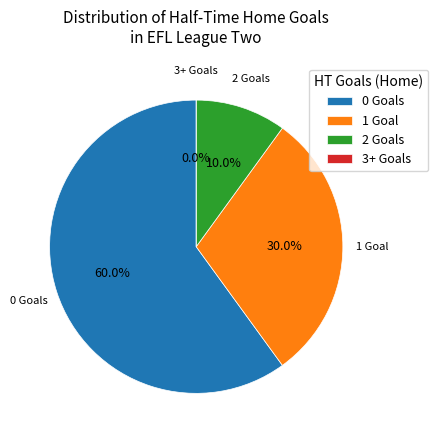

Is 3+ HT Goals (Home) the majority of the pie?

No